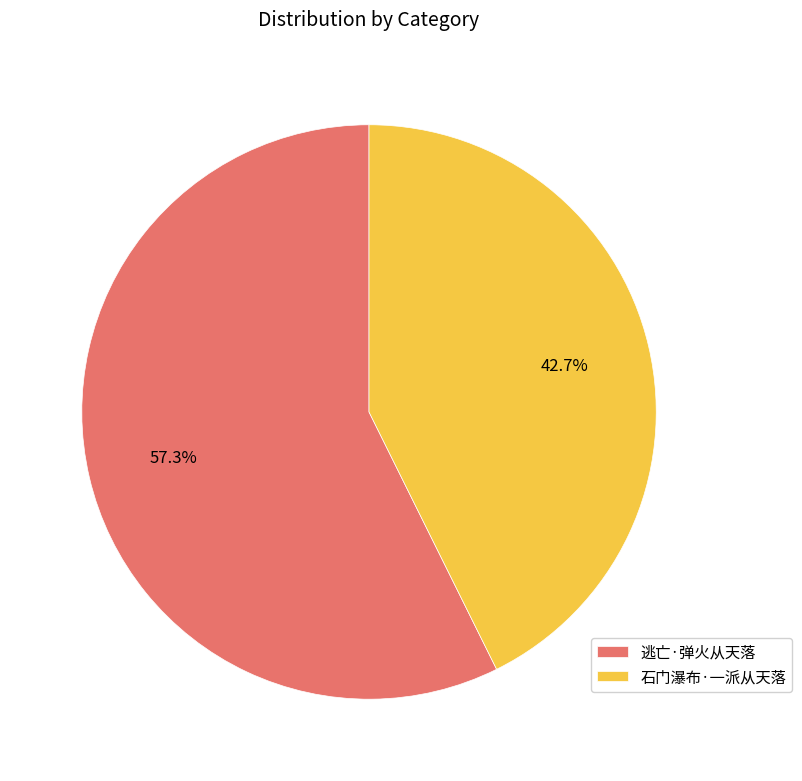

What is the smallest slice in the pie chart?

石门瀑布·一派从天落